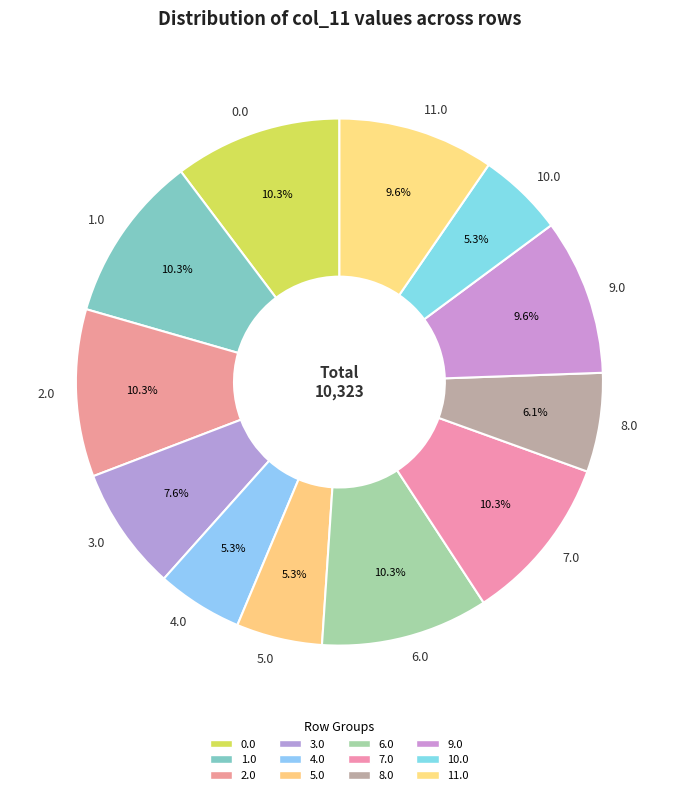

Do 7.0 and 10.0 together represent more than half of the pie?

No